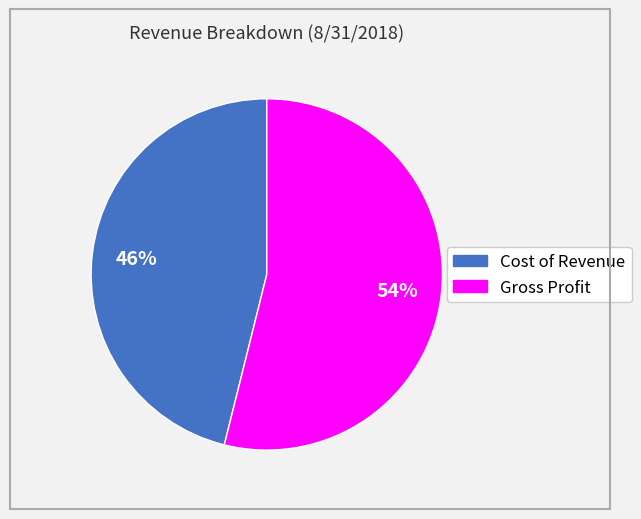

Between Gross Profit and Cost of Revenue, which is larger?

Gross Profit